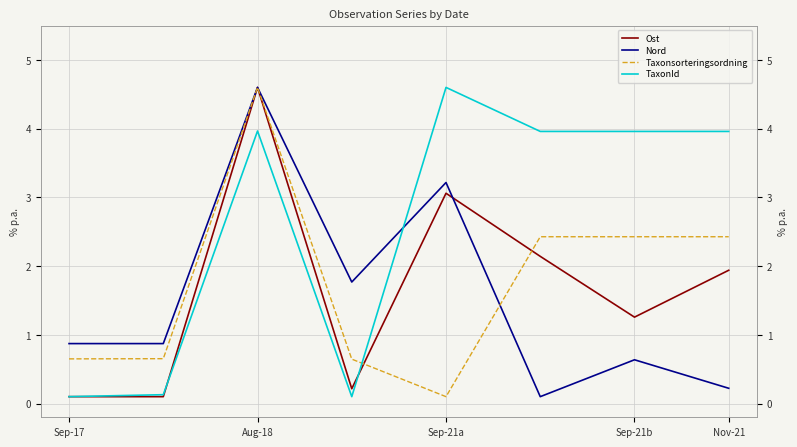

What are all the series names shown in the legend?

Ost, Nord, Taxonsorteringsordning, TaxonId